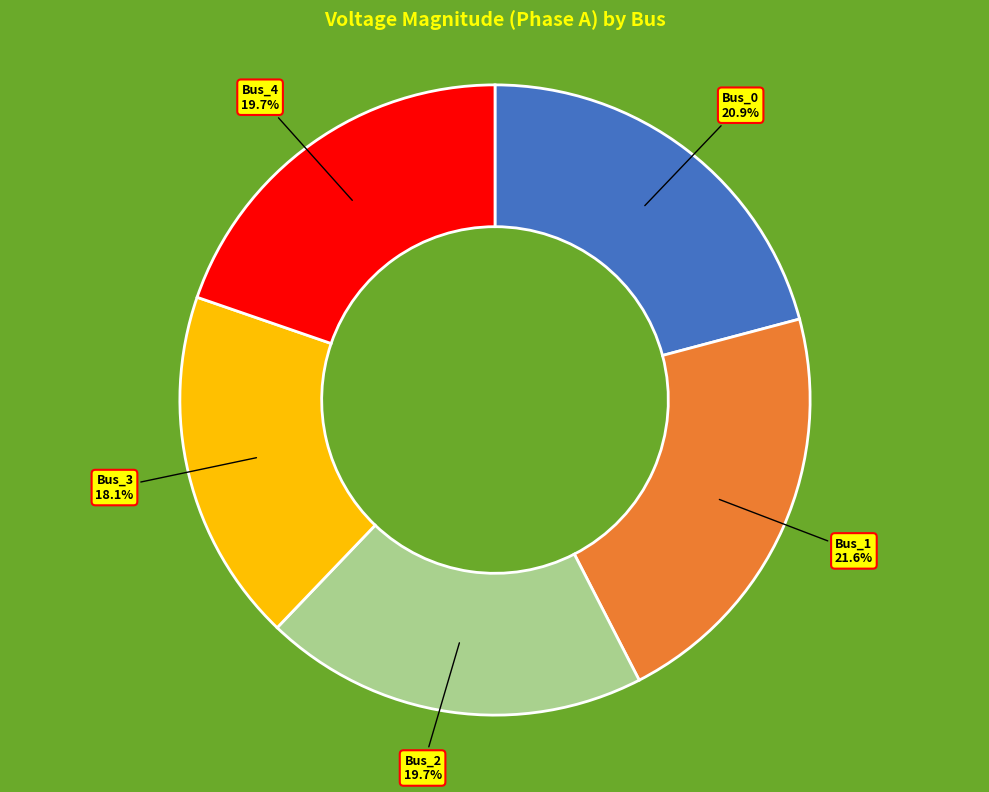

How many segments does this pie chart have?

5